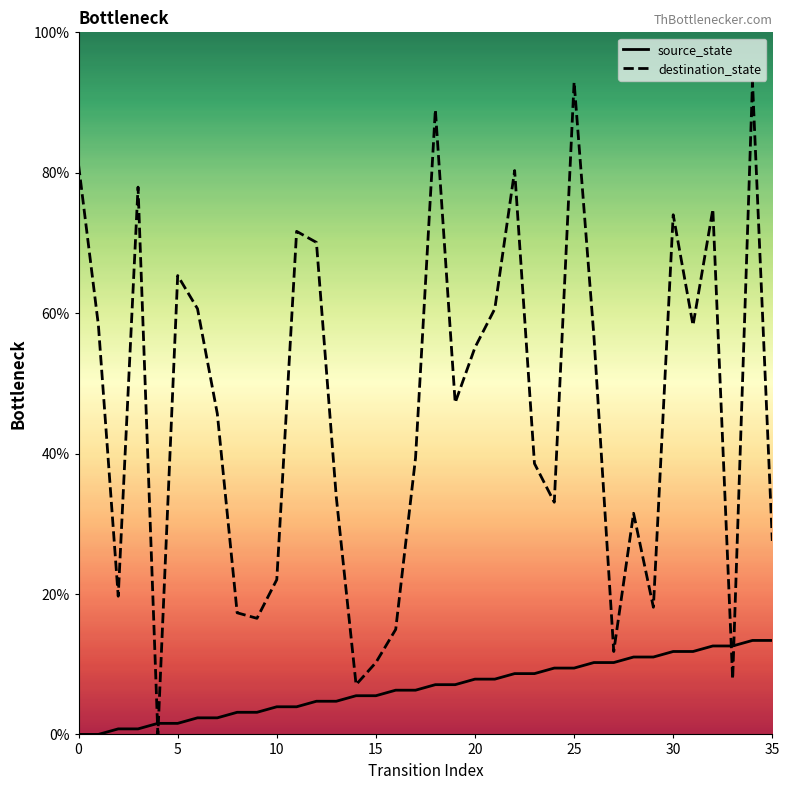

Rank the series at 30 from lowest to highest value.

source_state, destination_state